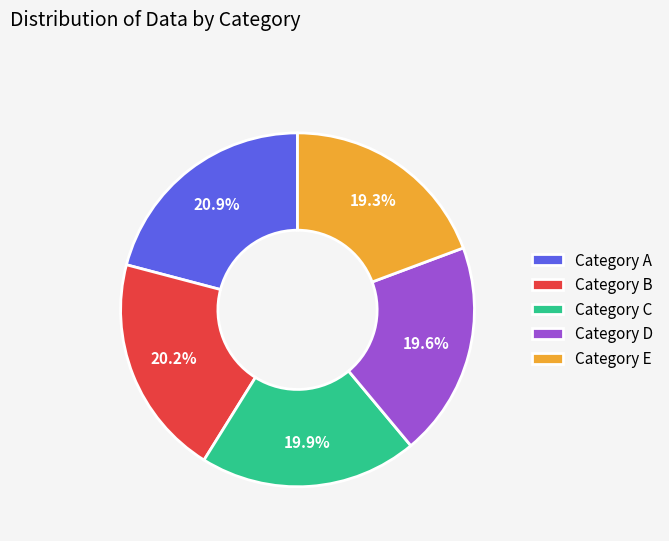

To the nearest percent, what is the average slice percentage?

20%